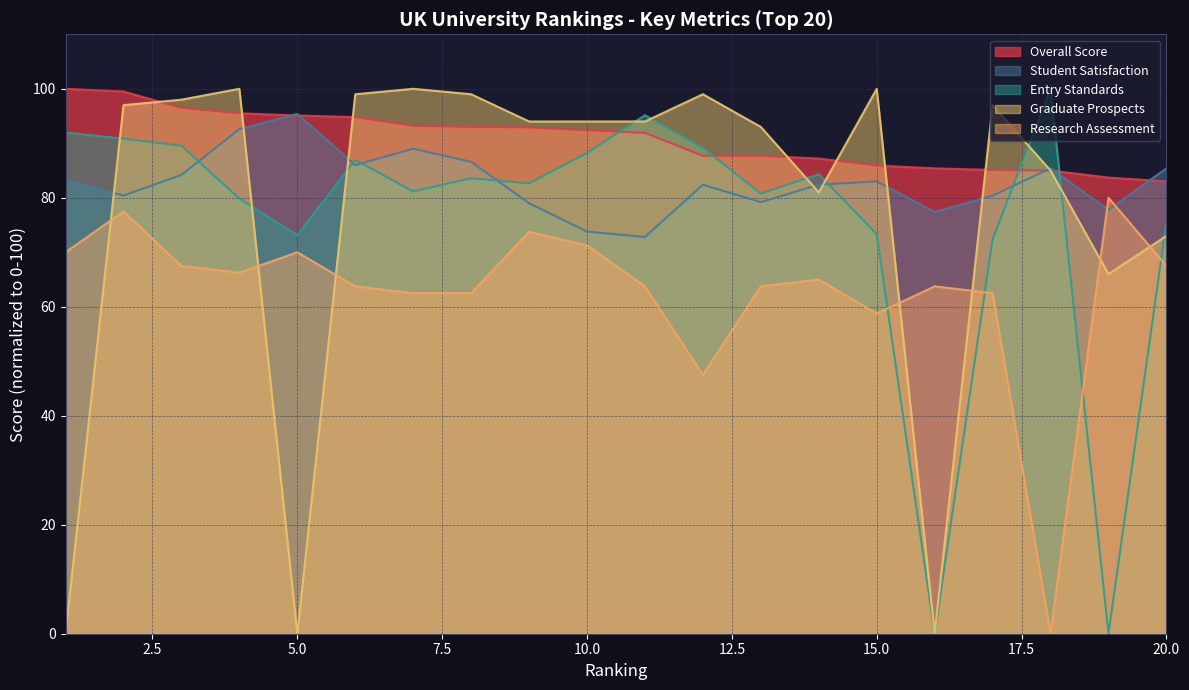

True or false: Research Assessment and Overall Score intersect in this chart.

False